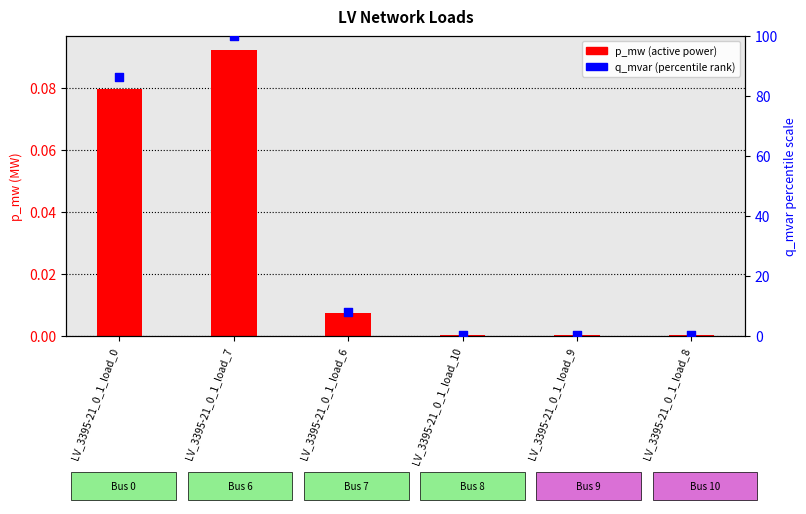

Is the value of p_mw (MW) at LV_3395-21_0_1_load_0 greater than the value of q_mvar (percentile scale) at LV_3395-21_0_1_load_7?

No